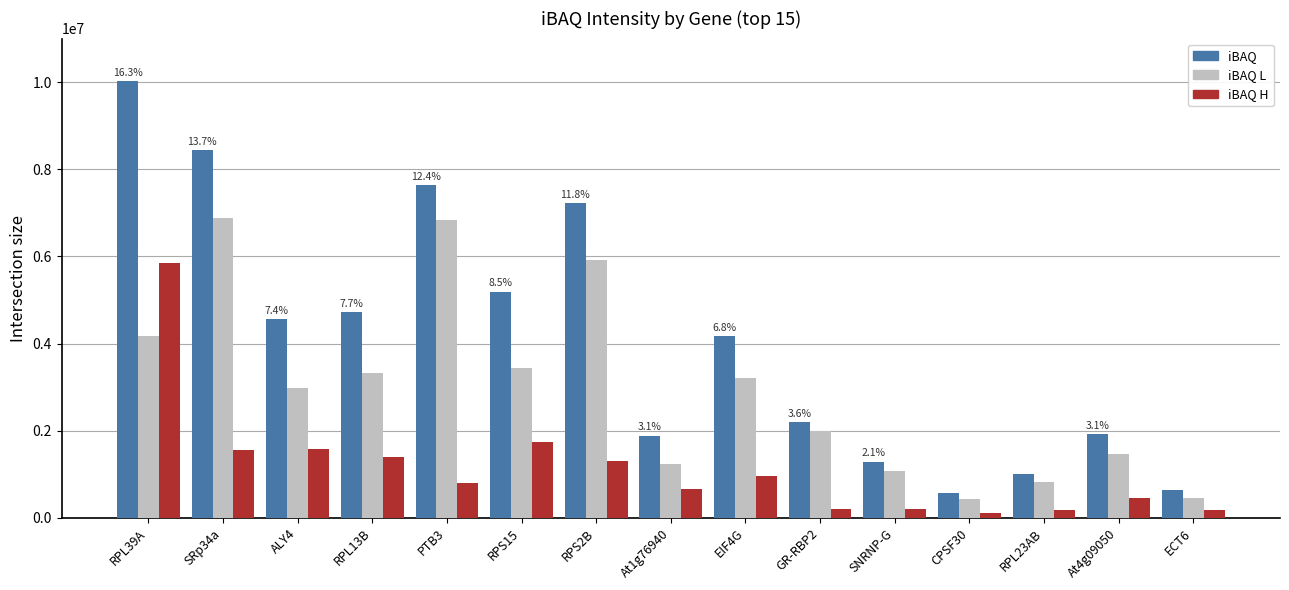

Does the chart contain any negative values?

No